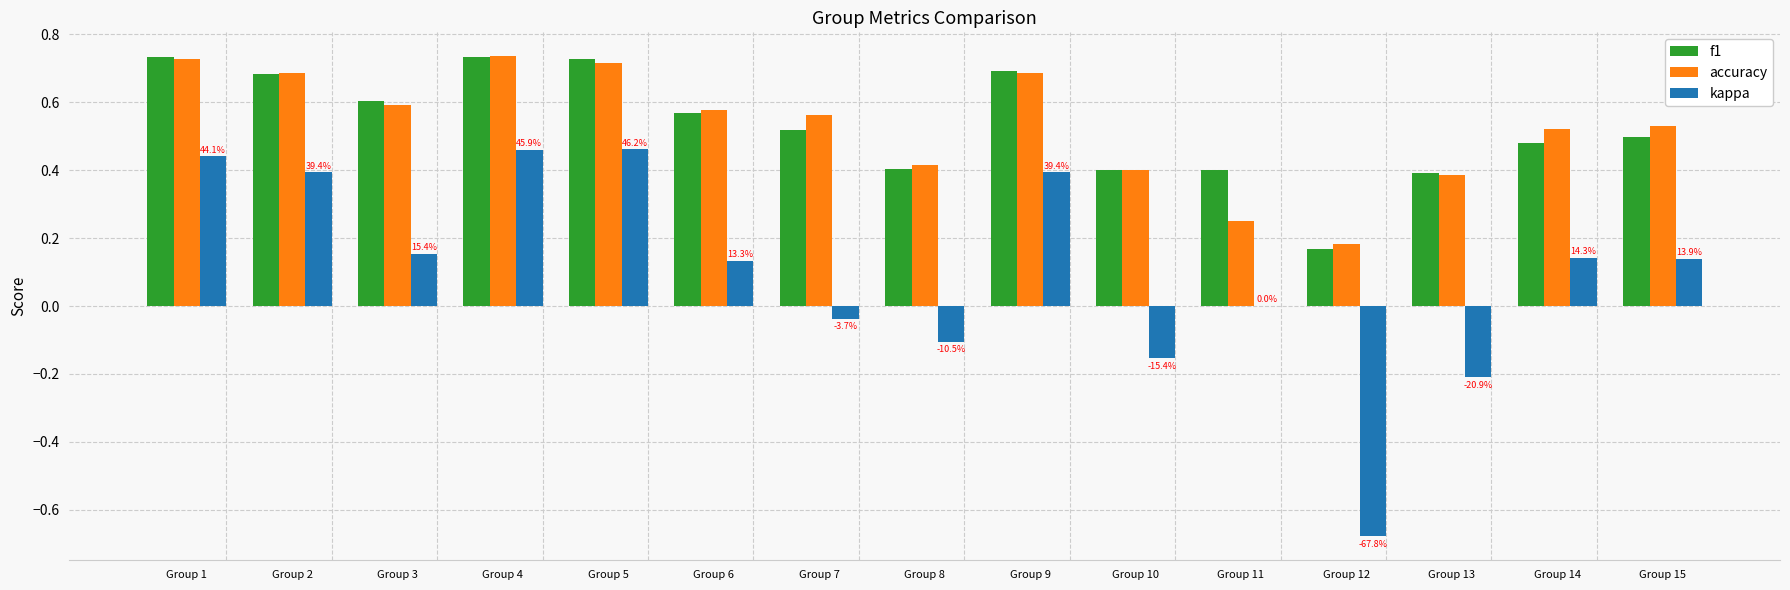

Is the value of f1 at Group 4 greater than the value of accuracy at Group 2?

Yes